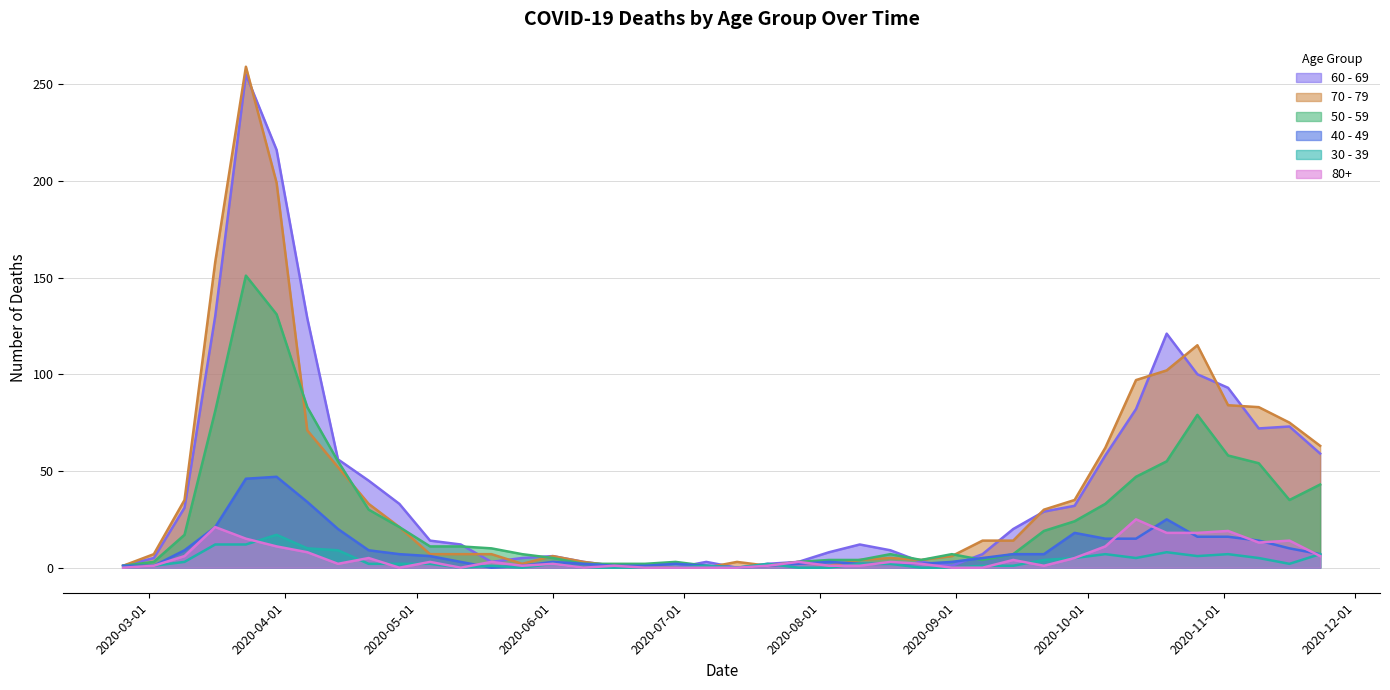

At which category does 40 - 49 reach its first local peak?

2020-03-30